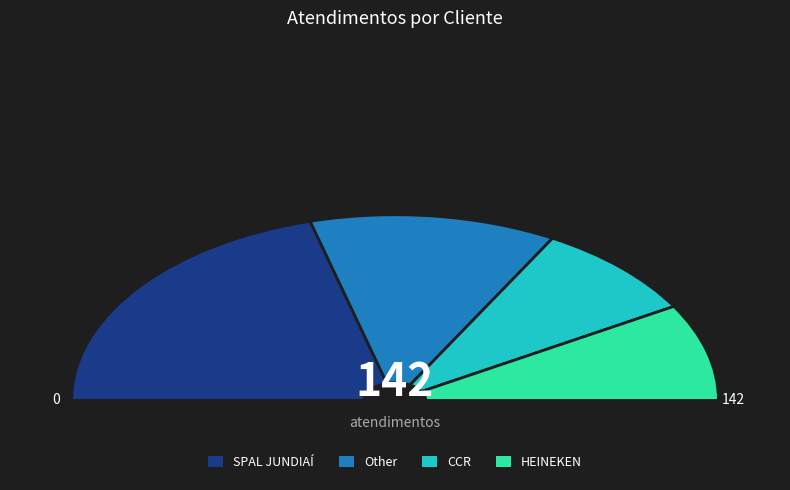

True or false: SPAL JUNDIAÍ accounts for 53% of the total.

False